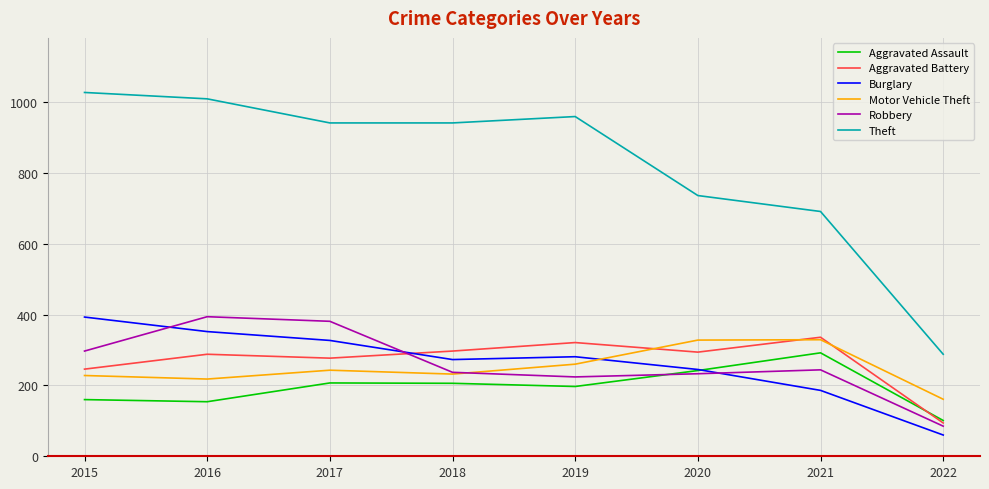

What are all the series names shown in the legend?

Aggravated Assault, Aggravated Battery, Burglary, Motor Vehicle Theft, Robbery, Theft